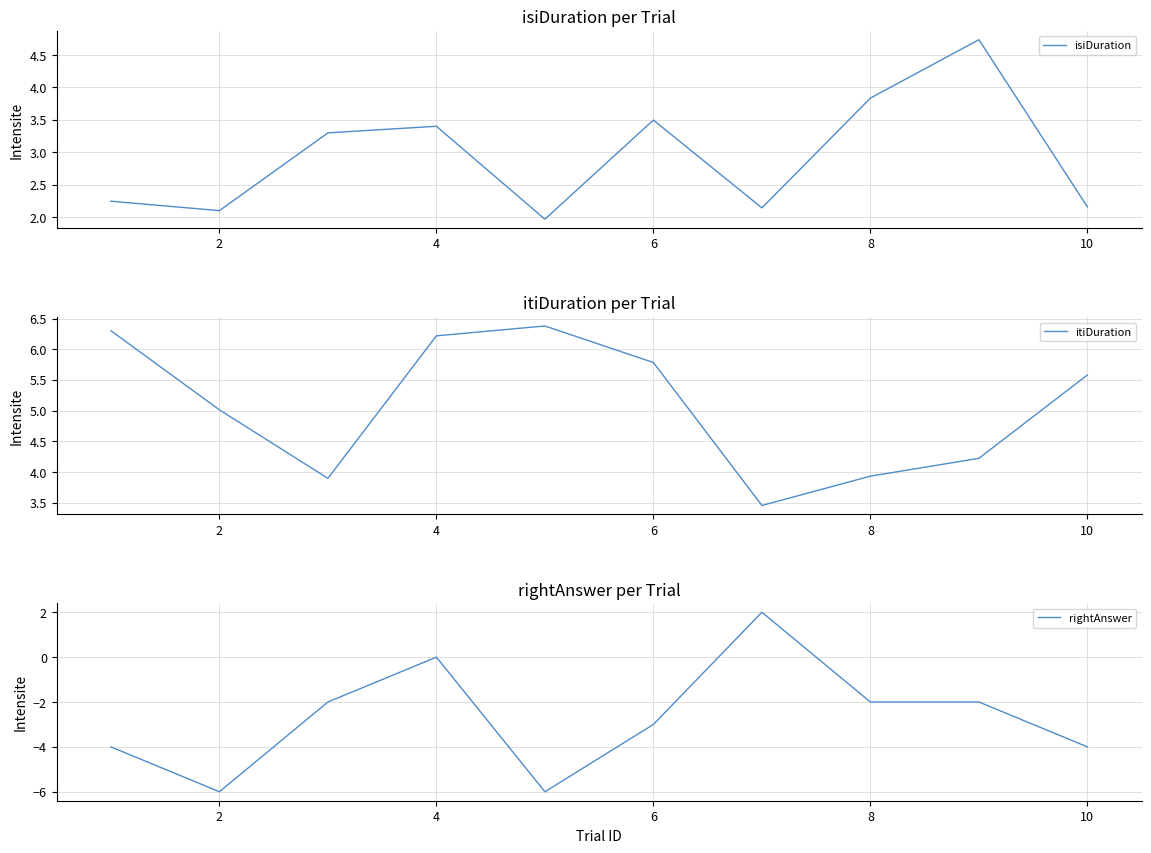

What is the value of the rightAnswer point at the 2nd from the left?

-6.0